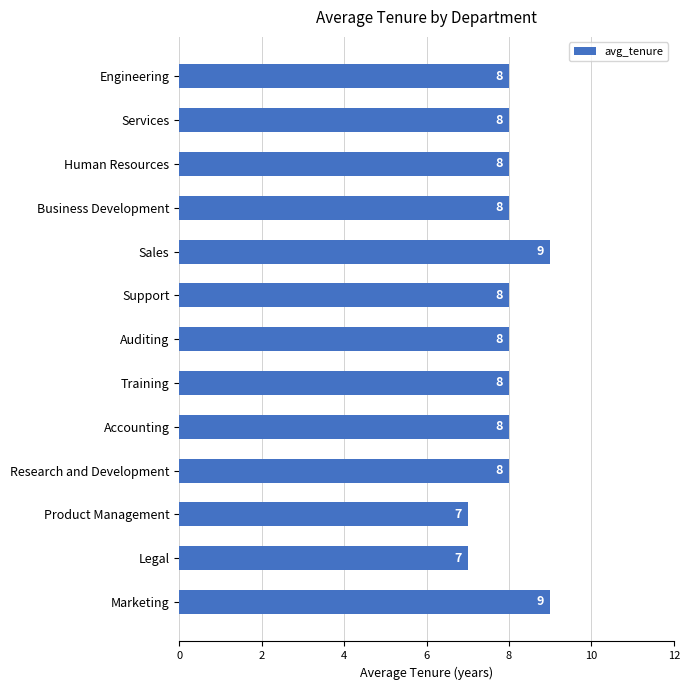

Reading top to bottom, list all the values displayed in this chart.

Engineering=8	Services=8	Human Resources=8	Business Development=8	Sales=9	Support=8	Auditing=8	Training=8	Accounting=8	Research and Development=8	Product Management=7	Legal=7	Marketing=9